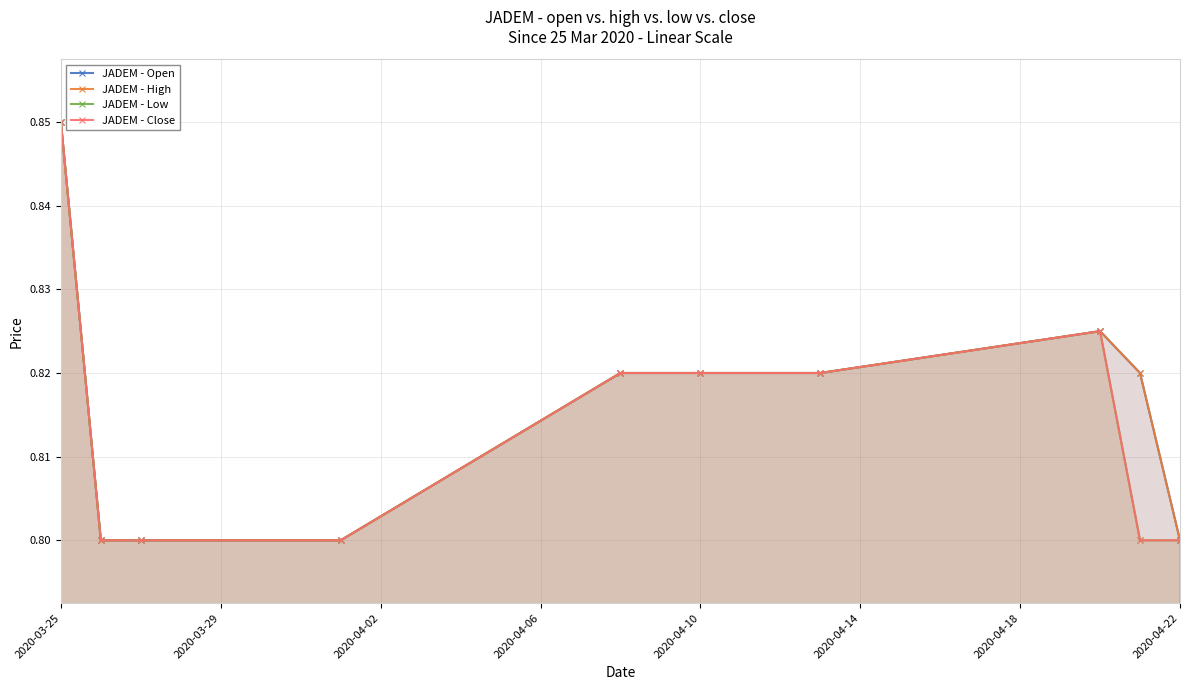

Count the JADEM - Low values in the range 0 to 1.

10